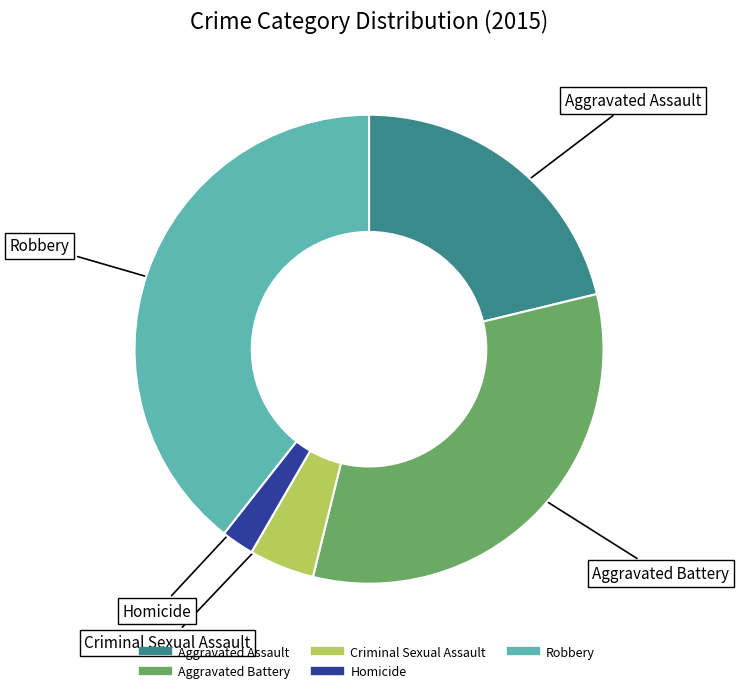

Combined, do Homicide and Robbery account for over 50%?

No